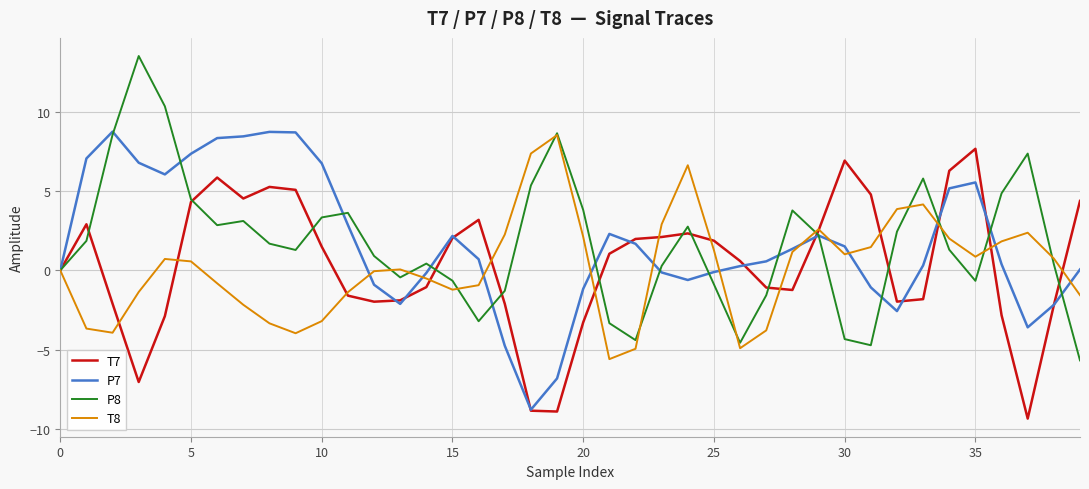

What is the difference between the maximum and minimum values in the T8 series?

14.1